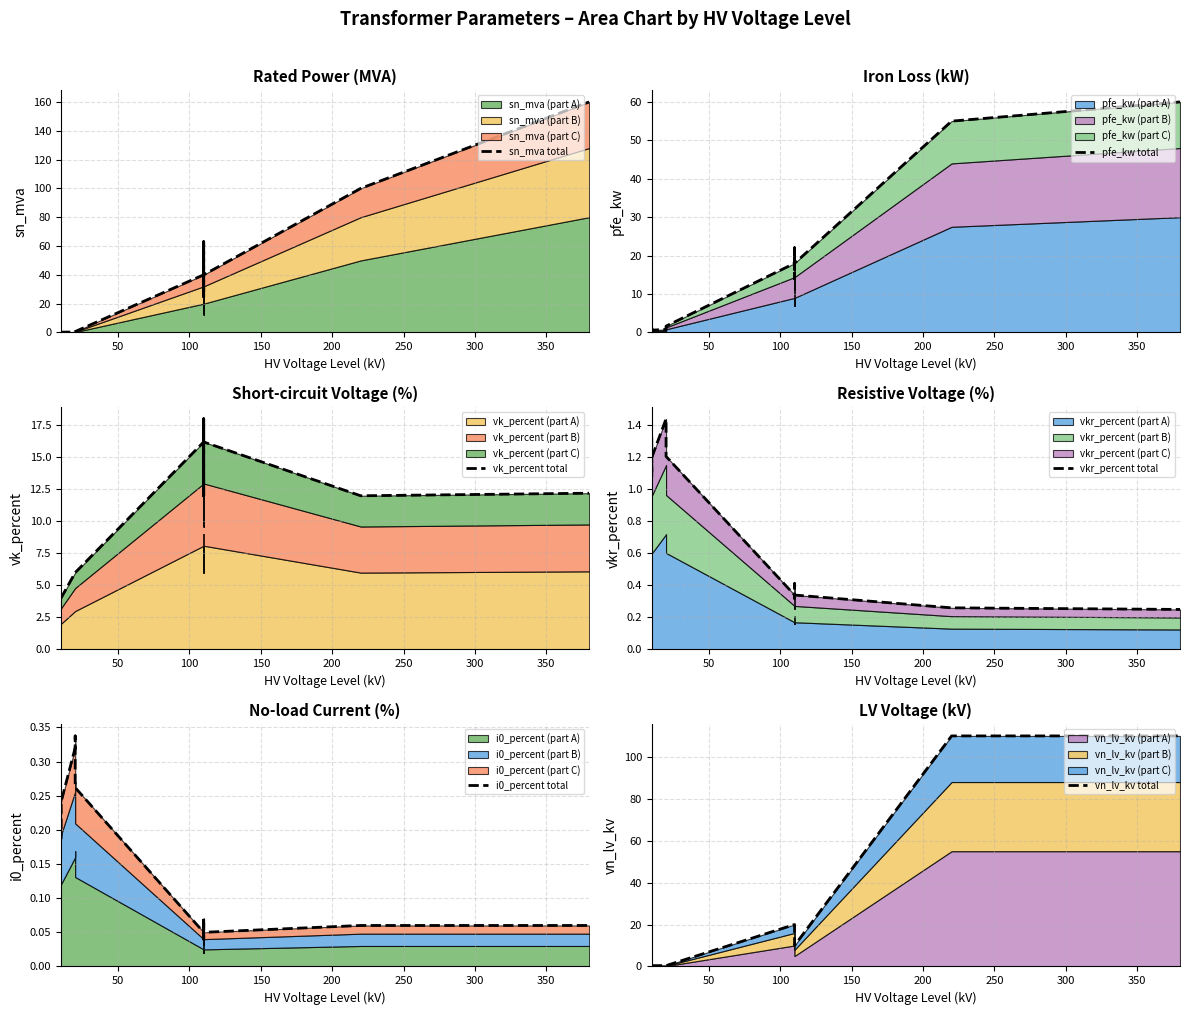

How many lines are shown in the chart?

6